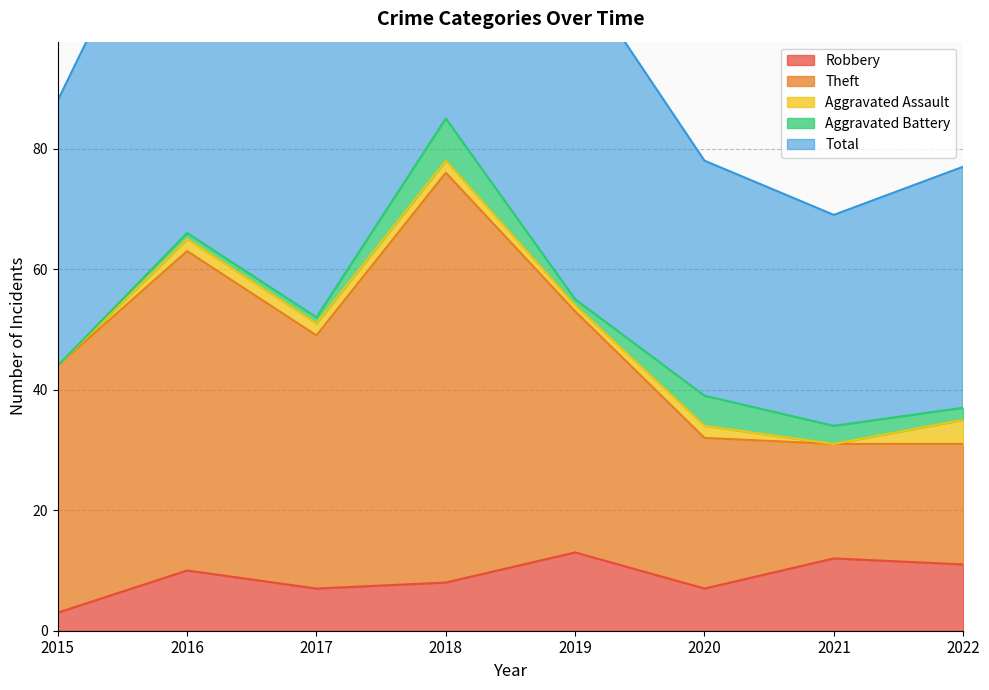

True or false: Robbery has a value of 13 at 2019.

True